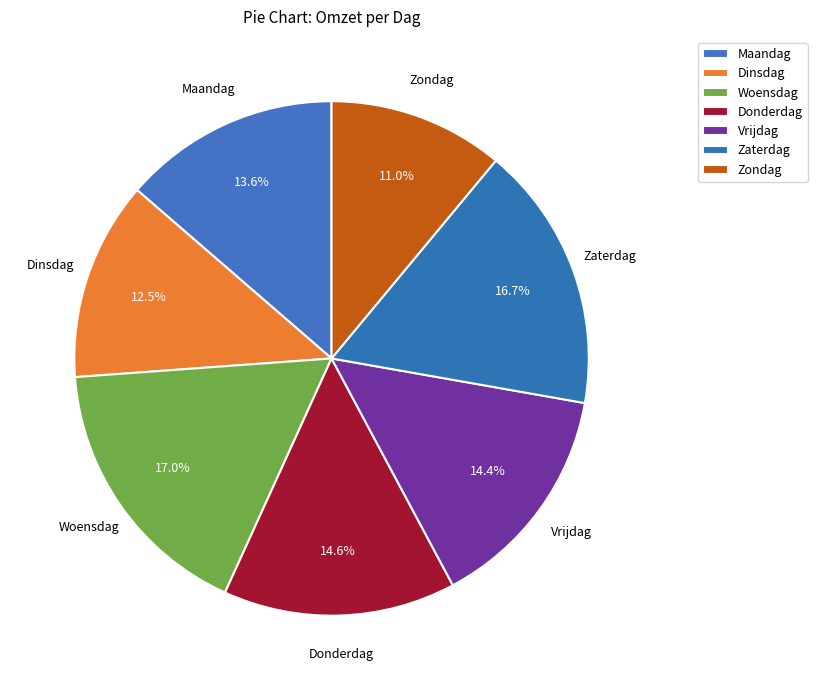

True or false: Maandag accounts for 9% of the total.

False